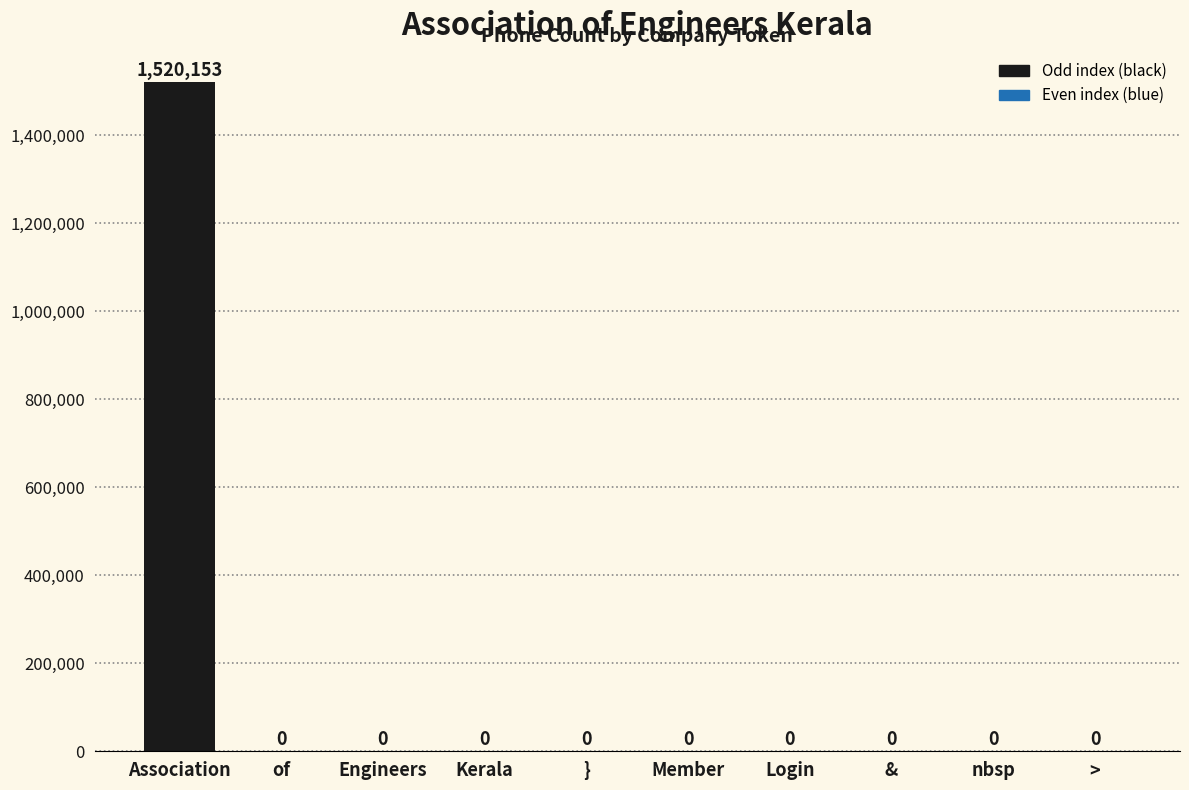

What value does the data have at Association, to the nearest 100?

1520200